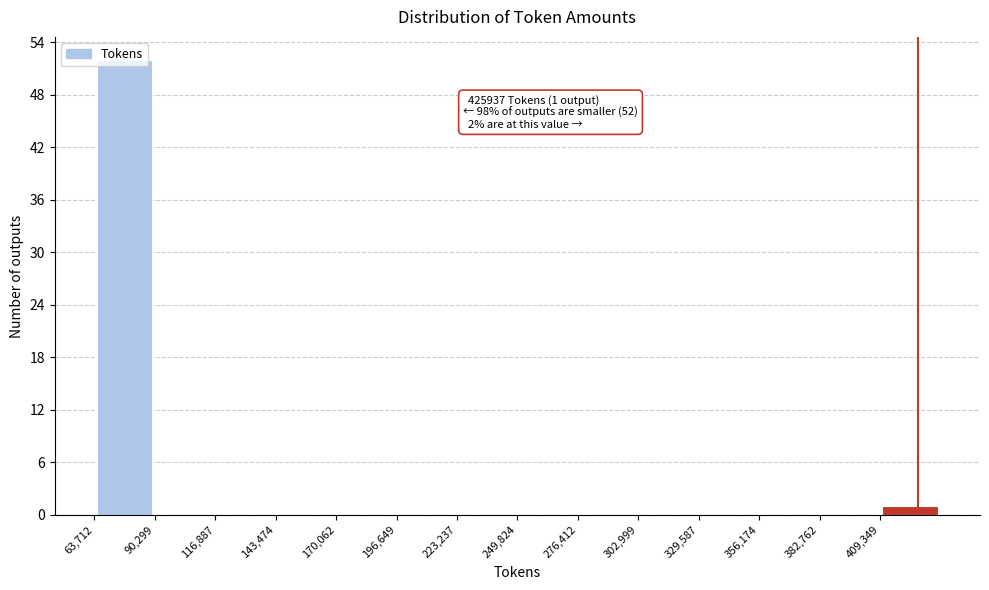

Over which range of the x-axis is the bar tallest?

65000 to 90000